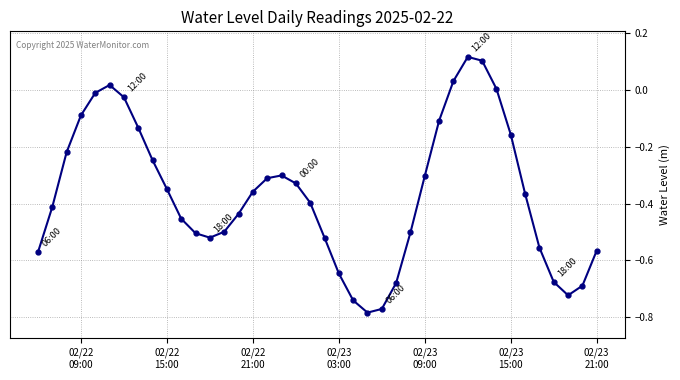

How many values are below zero?

35